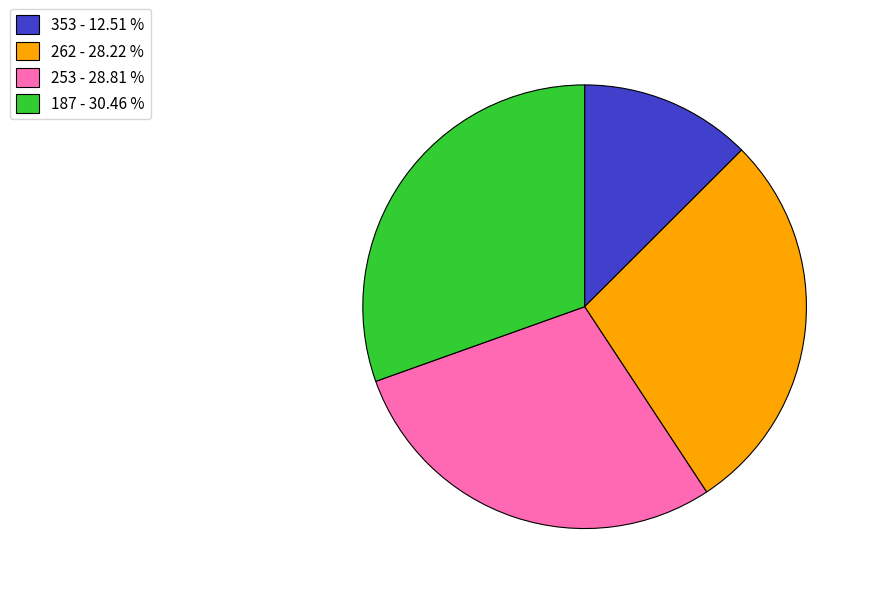

Is there any slice that represents more than half of the pie?

No